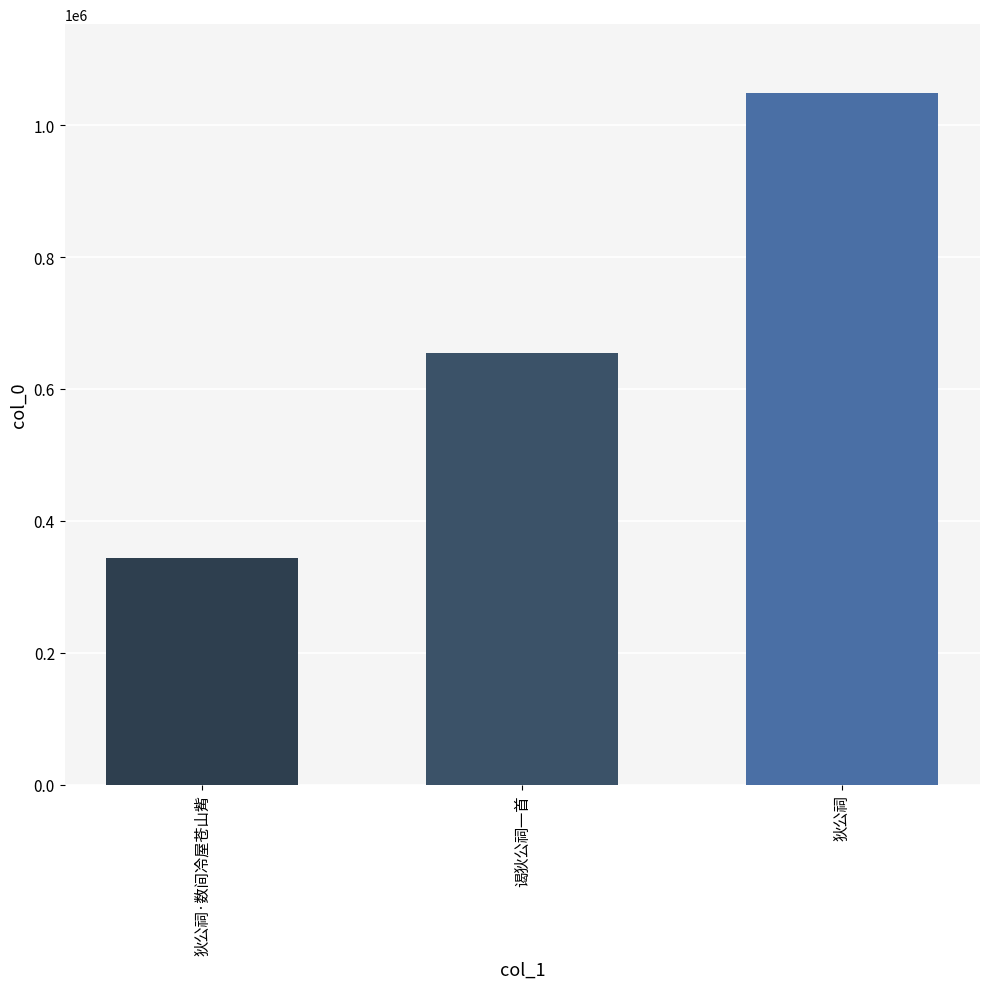

The value at 狄公祠·数间冷屋苍山觜 is 343209. True or false?

True